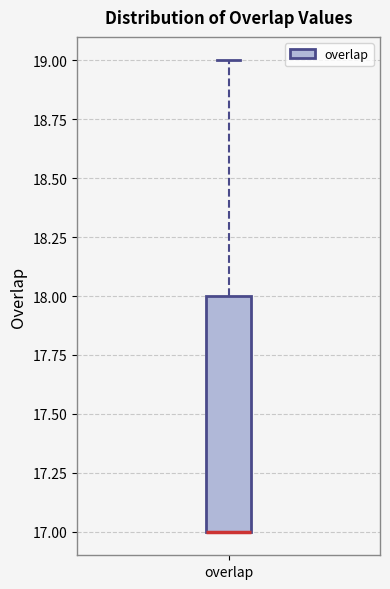

Where is the upper edge of the box for overlap on the y-axis? The values are not printed on the chart, so give them approximately, as read against the axis.

18